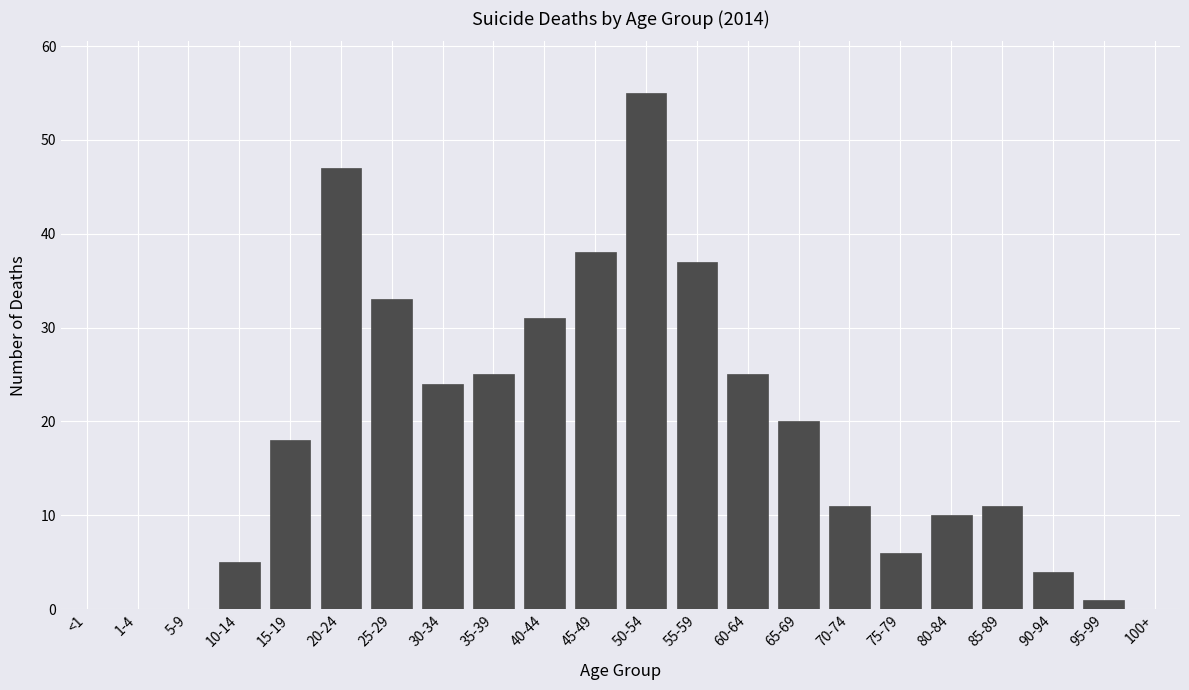

Reading left to right, what are all the values shown in this chart?

<1=0	1-4=0	5-9=0	10-14=5	15-19=18	20-24=47	25-29=33	30-34=24	35-39=25	40-44=31	45-49=38	50-54=55	55-59=37	60-64=25	65-69=20	70-74=11	75-79=6	80-84=10	85-89=11	90-94=4	95-99=1	100+=0